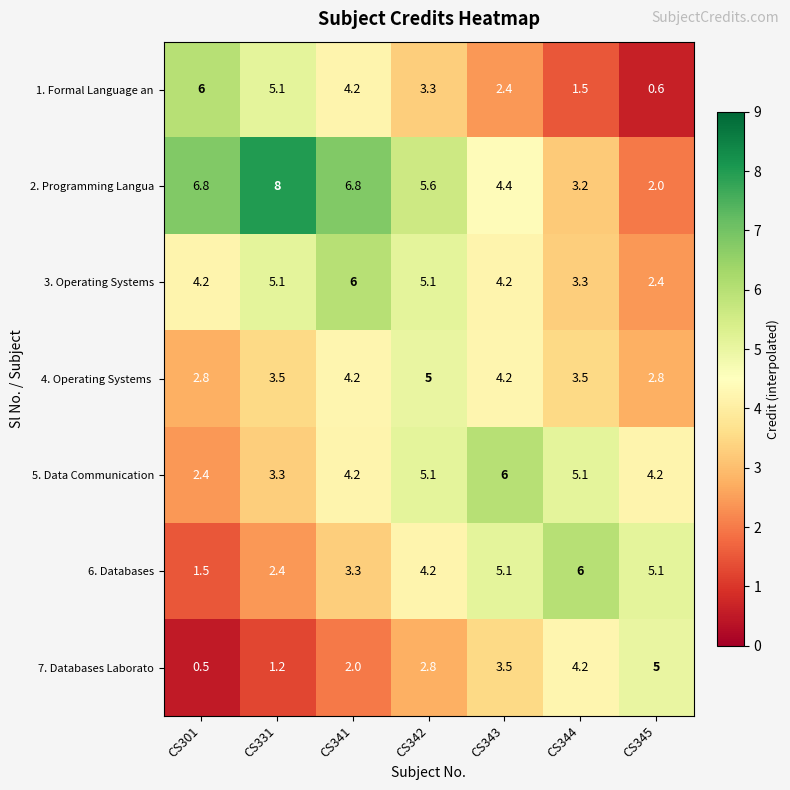

Which category has the lowest value across all series?

CS301